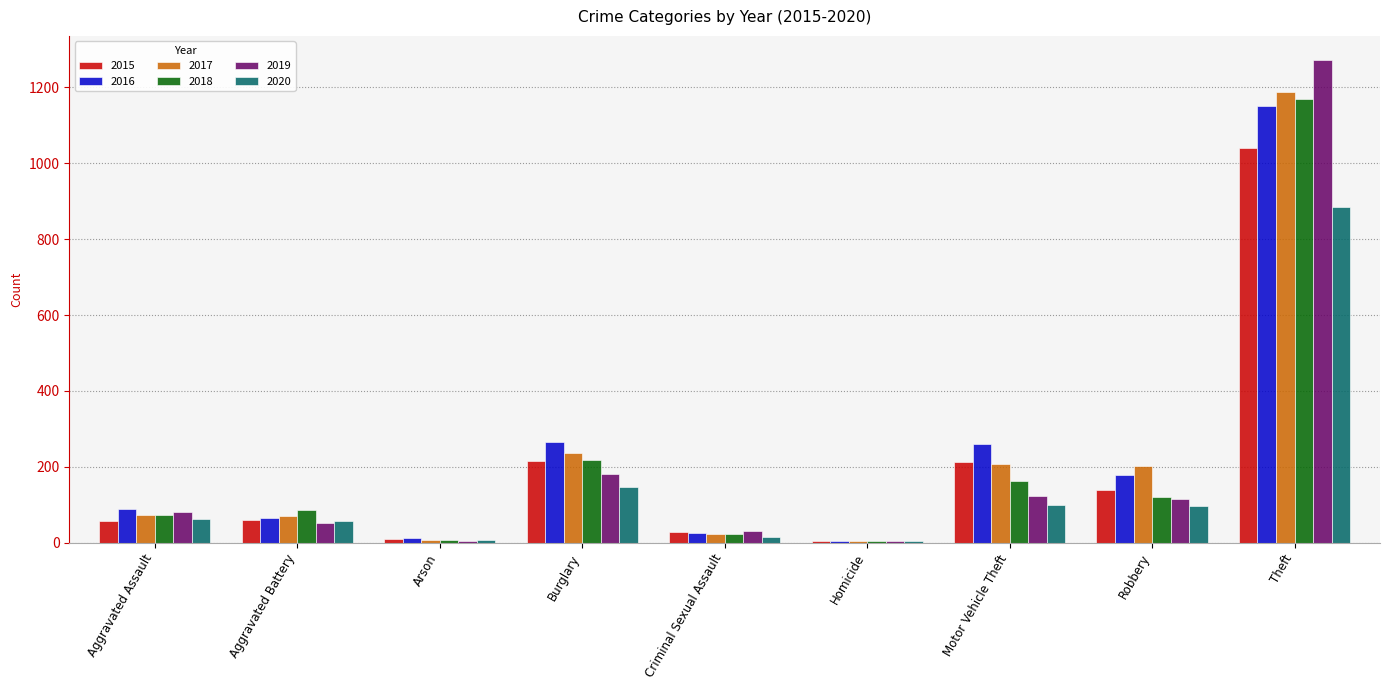

The 2019 series shows 188 at Robbery. True or false?

False